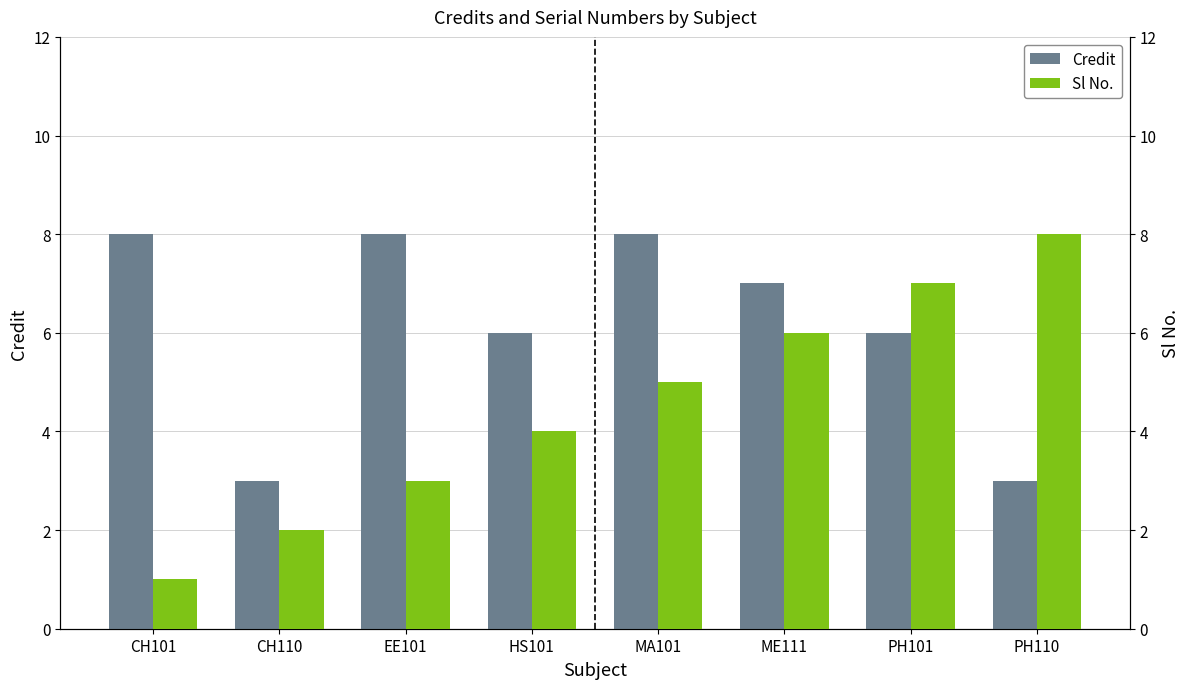

Which series changed the most between CH101 and ME111?

Sl No.